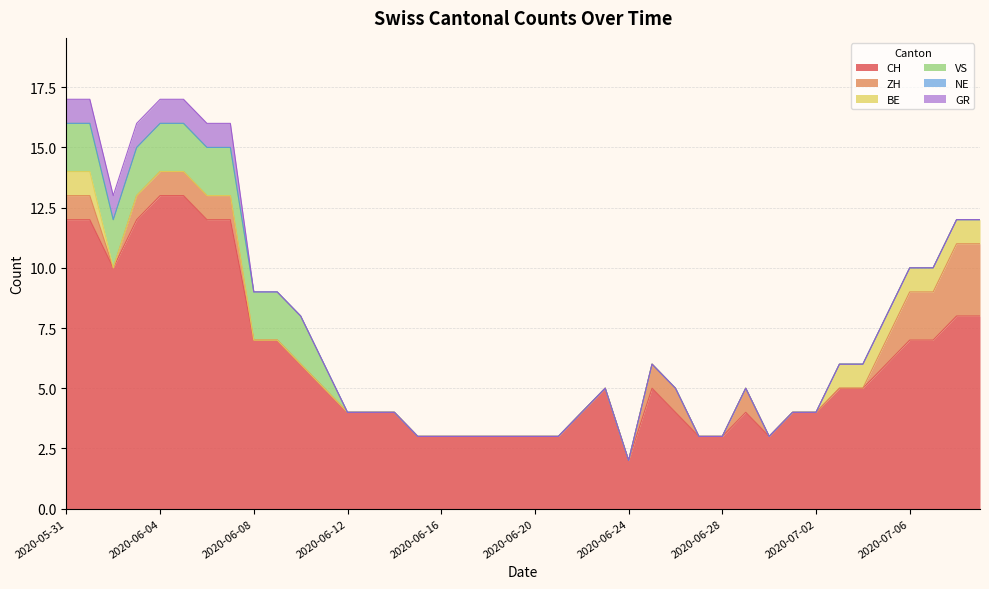

List the series in order of their peak value, lowest first.

NE, BE, GR, VS, ZH, CH